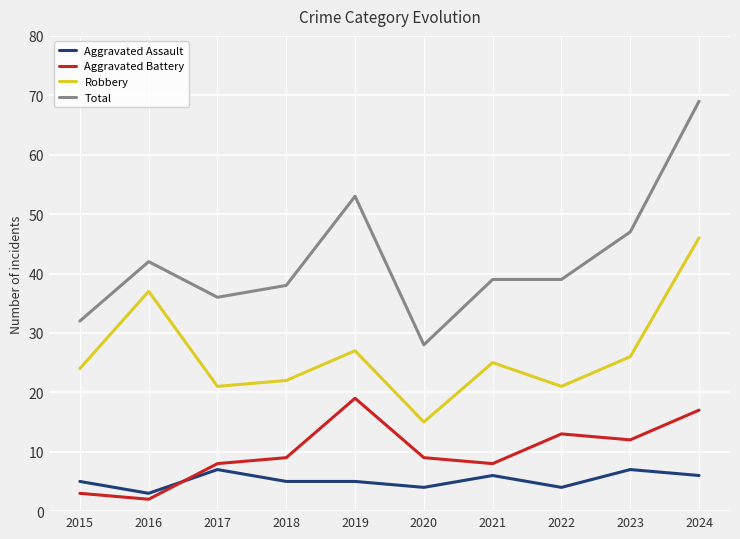

What is the total value across all series at 2019?

104